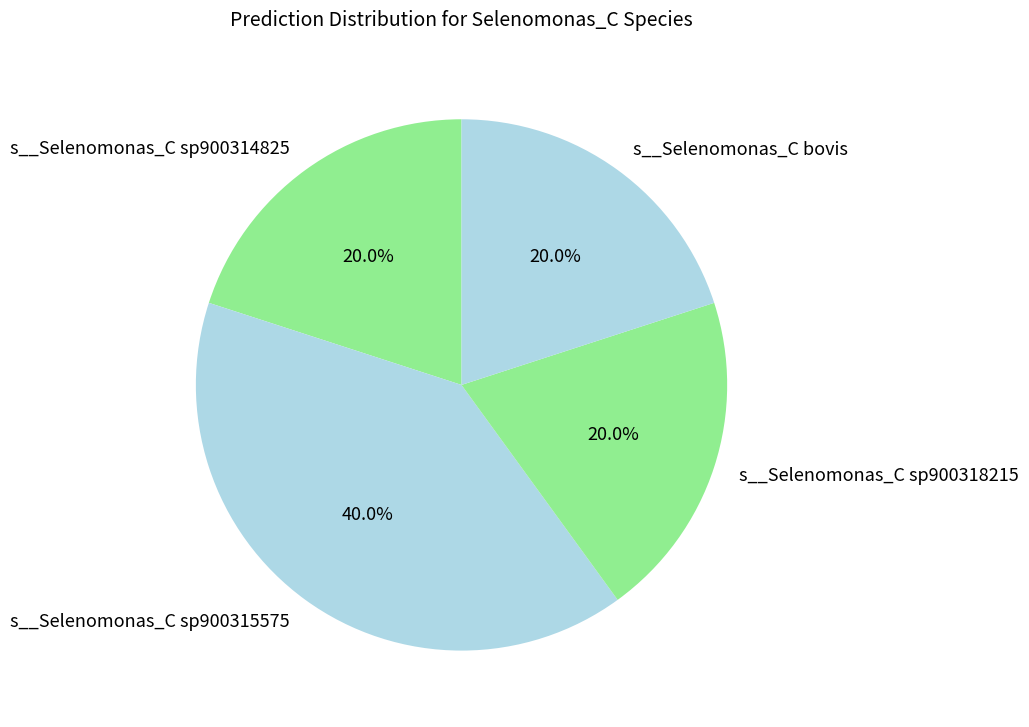

To the nearest percent, what percentage of the pie is s__Selenomonas_C bovis?

20%